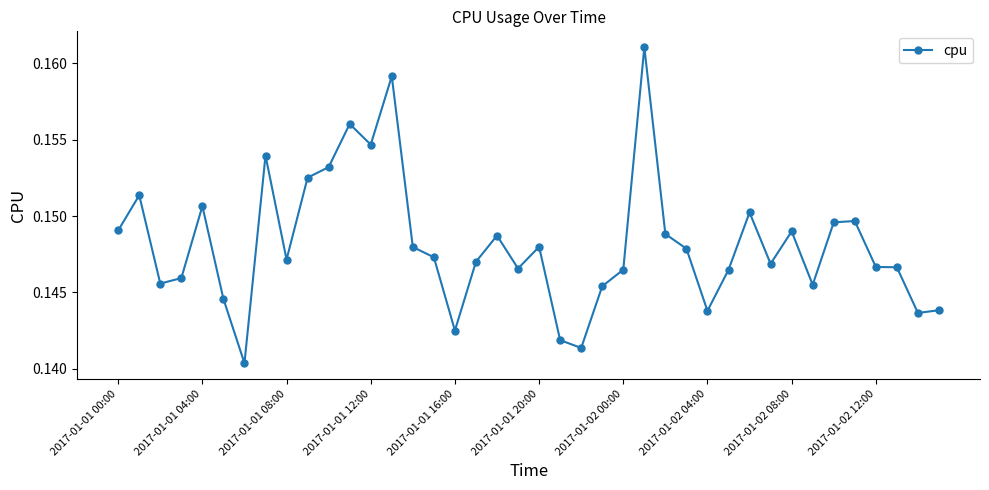

How many categories are shown in the chart?

40